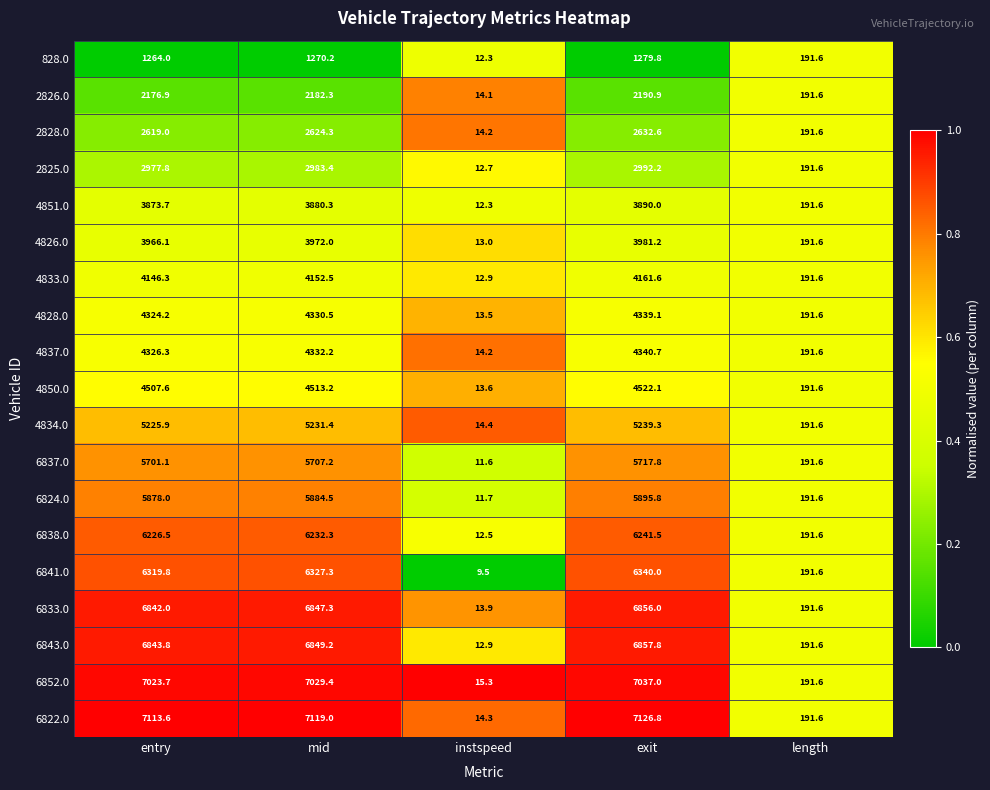

What is the sum of all 4826.0 values?

12123.9